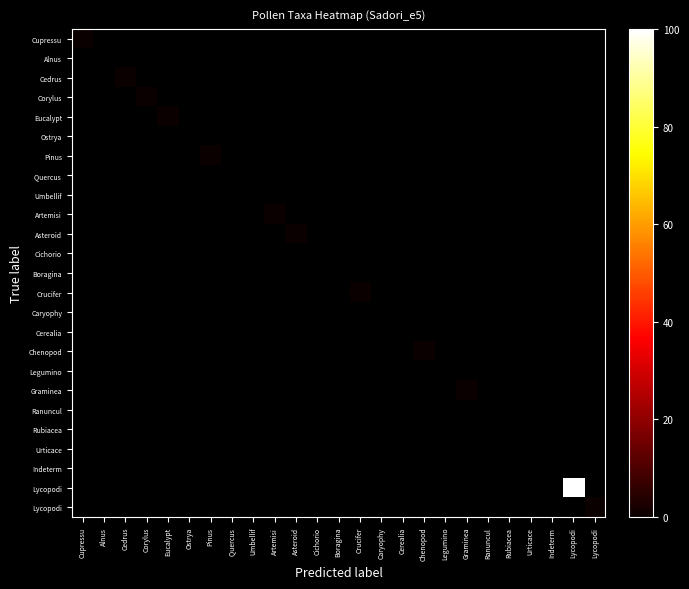

At how many categories does at least one series exceed 17?

1